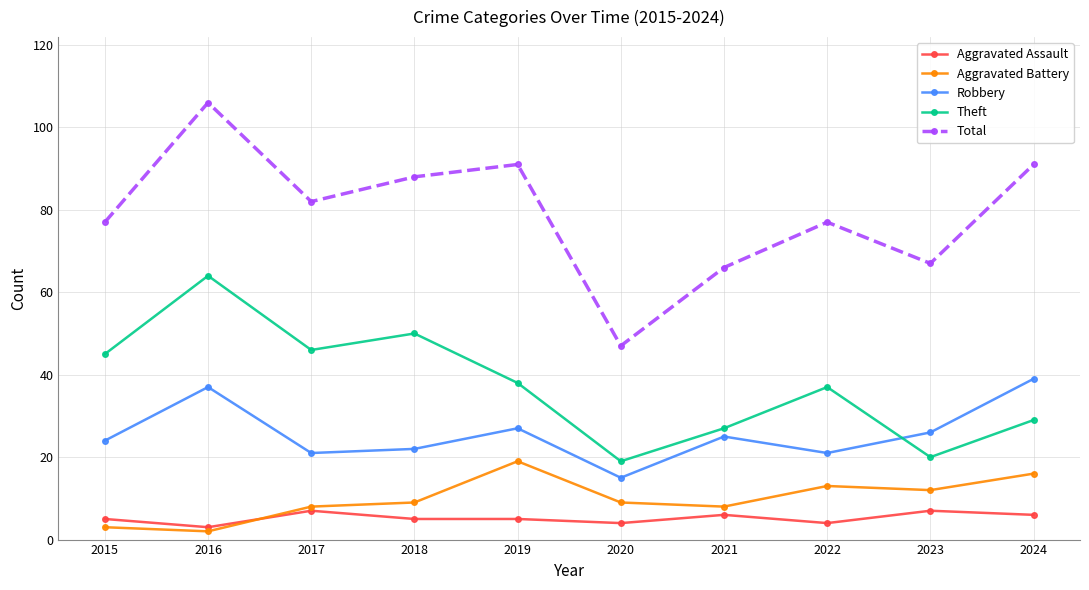

How many categories are shown in the chart?

10